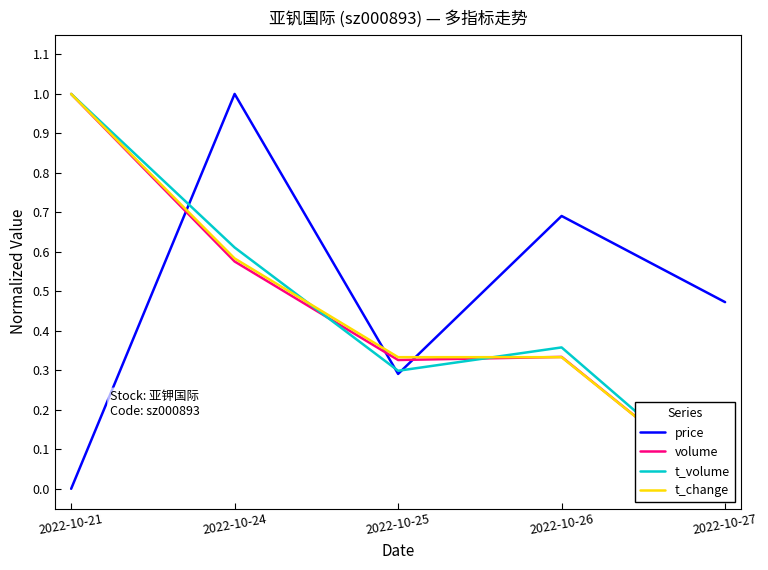

What is the value of the t_volume point at the 4th from the left?

0.4